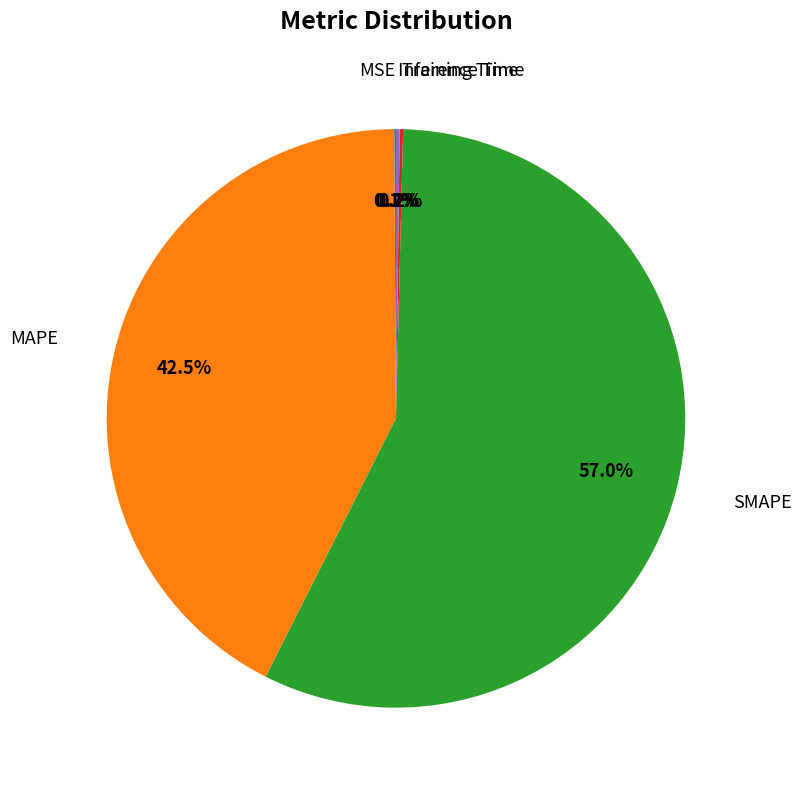

Is there any slice that represents more than half of the pie?

Yes